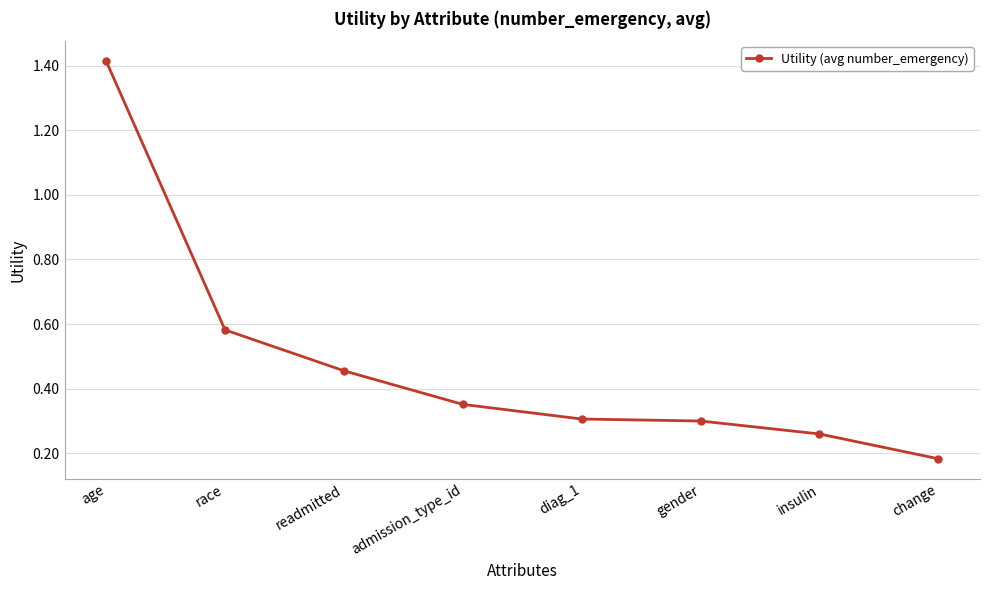

What is the difference between the maximum and minimum values?

1.2